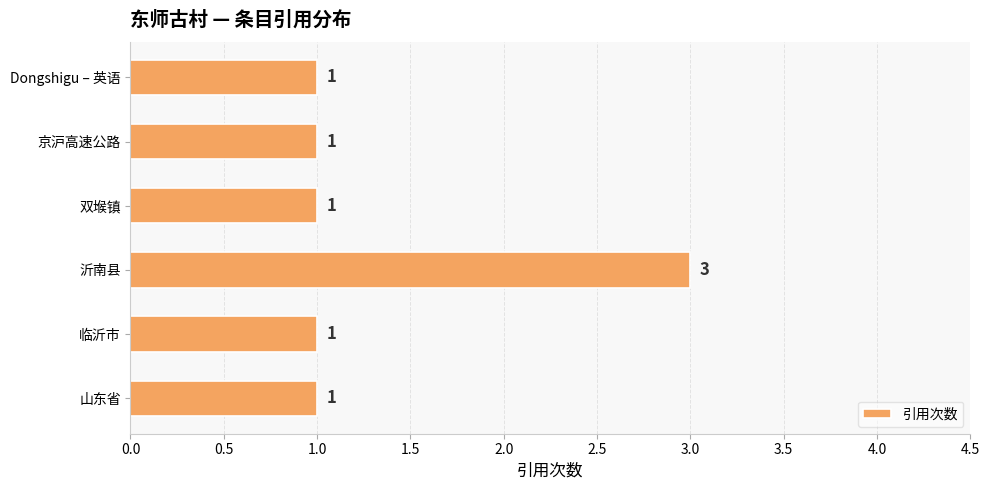

True or false: the data shows 5 at 沂南县.

False